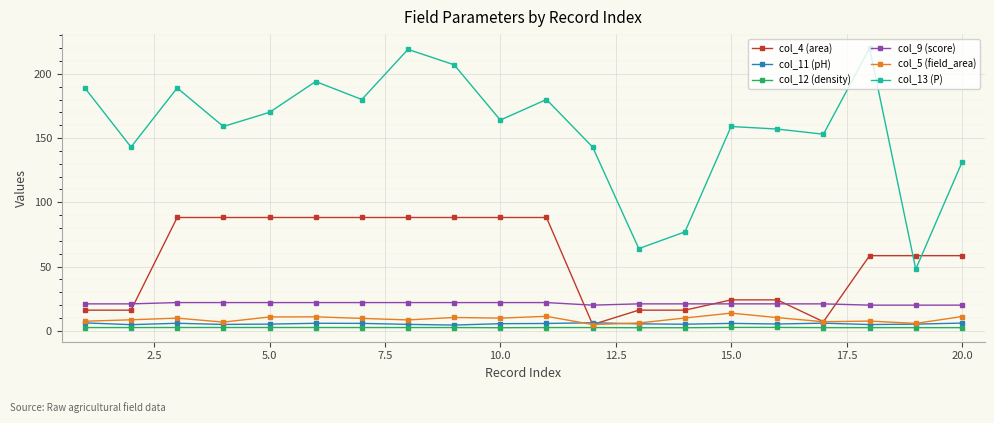

True or false: col_13 (P) and col_9 (score) intersect in this chart.

False